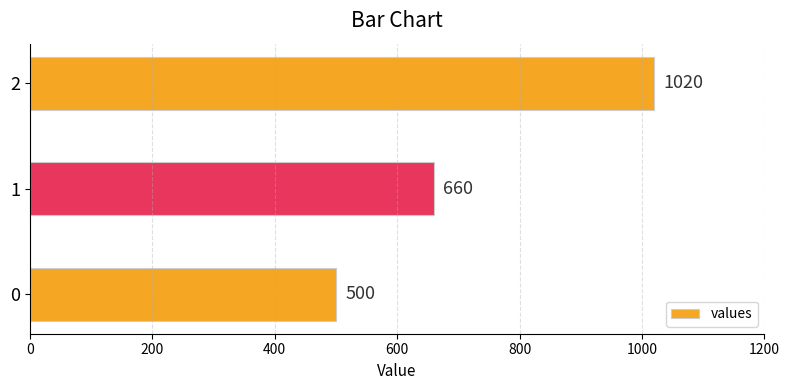

What is the greatest value displayed?

1020